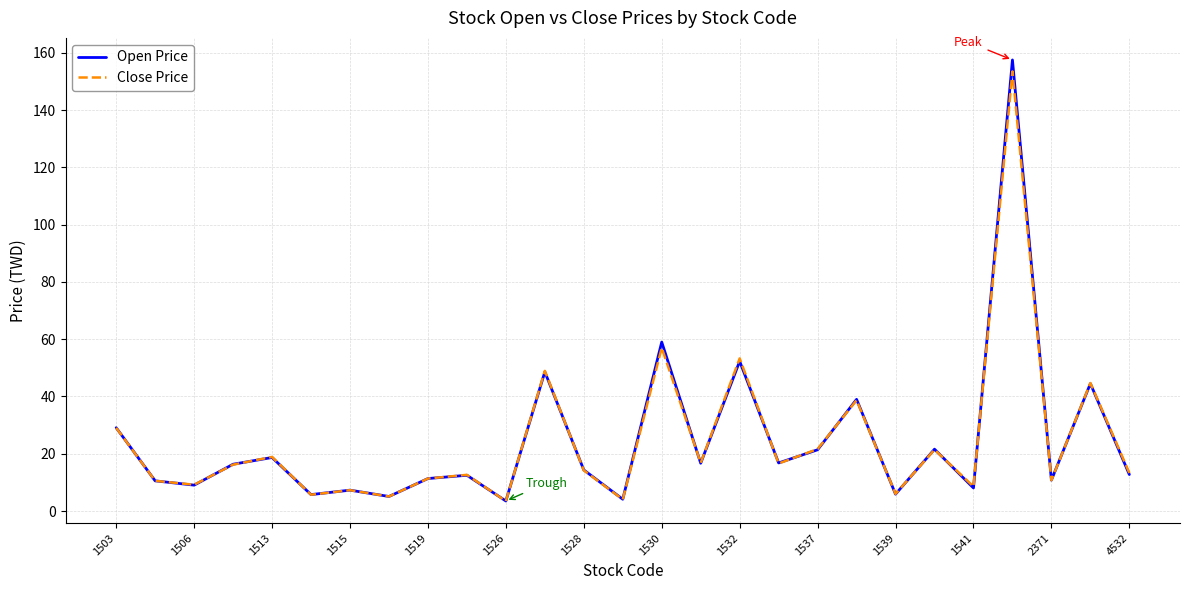

What is the lowest value of the Open Price series?

3.5